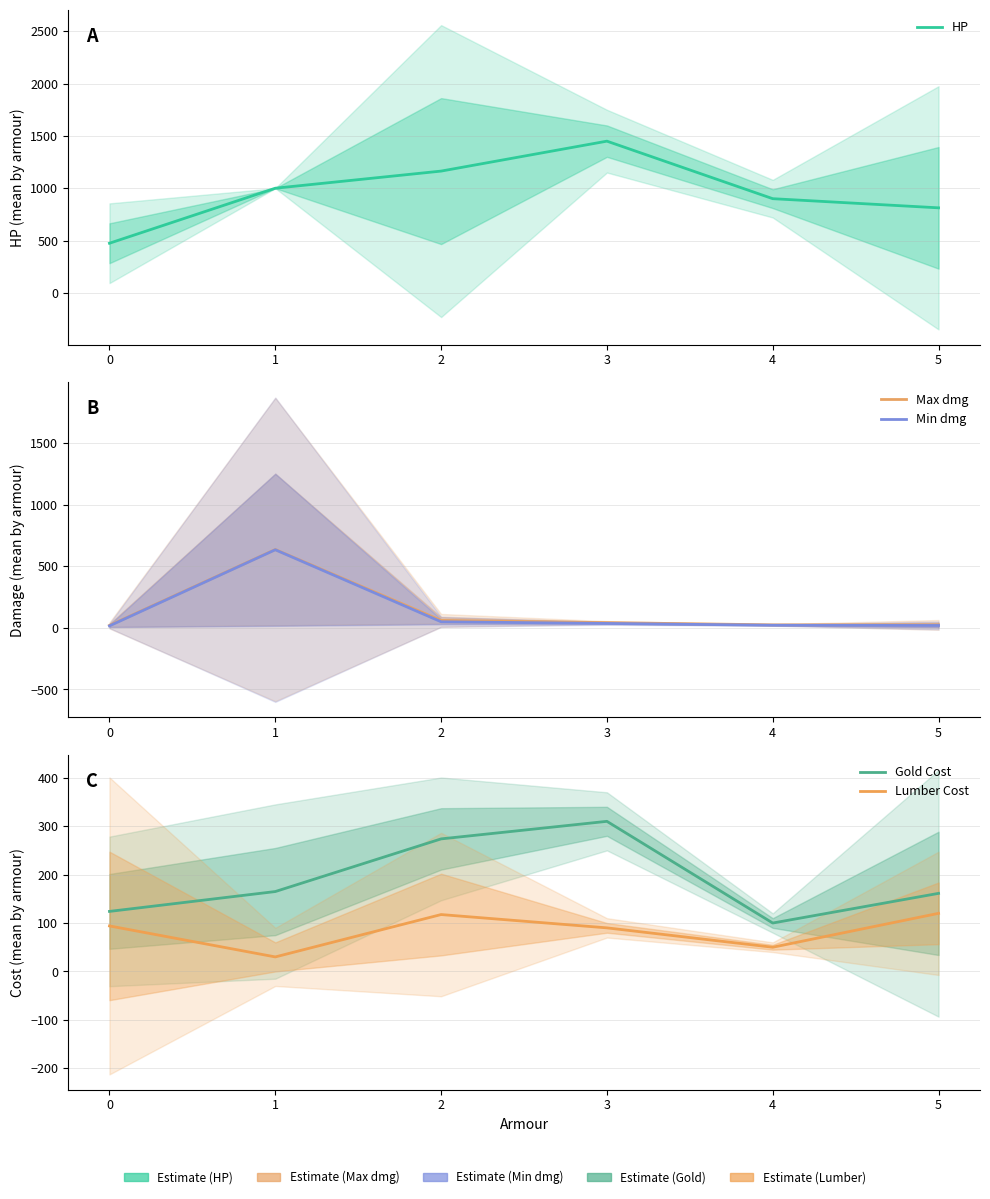

After their last crossing, which series has the higher values: Lumber Cost or Max dmg?

Lumber Cost